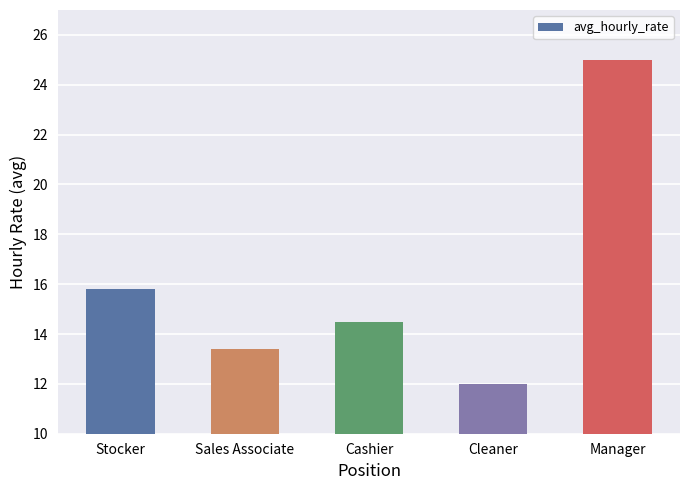

Where does the data first go above 14?

Stocker